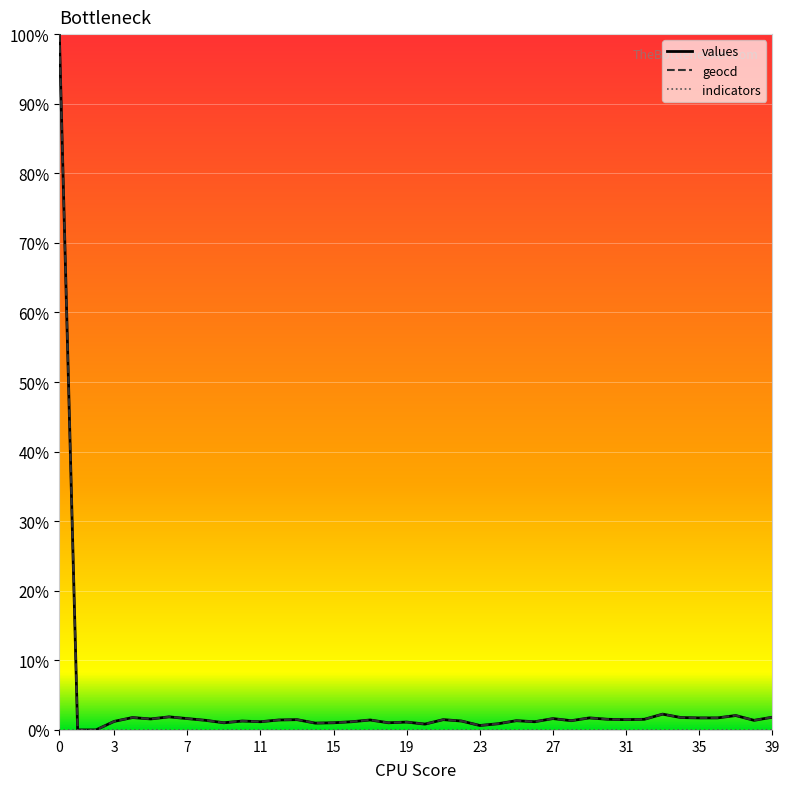

What is the maximum value shown in the chart?

100.0